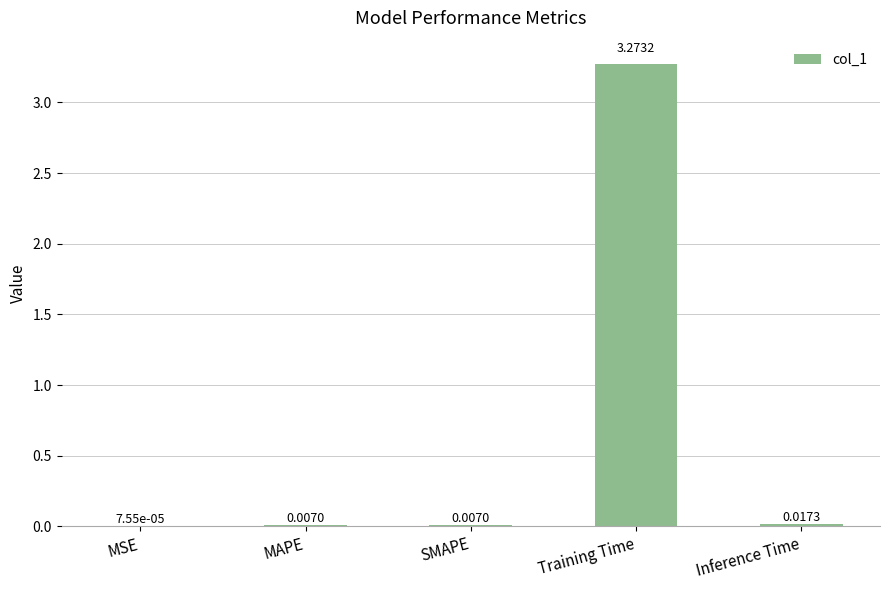

Which has a higher value, MAPE or Training Time?

Training Time